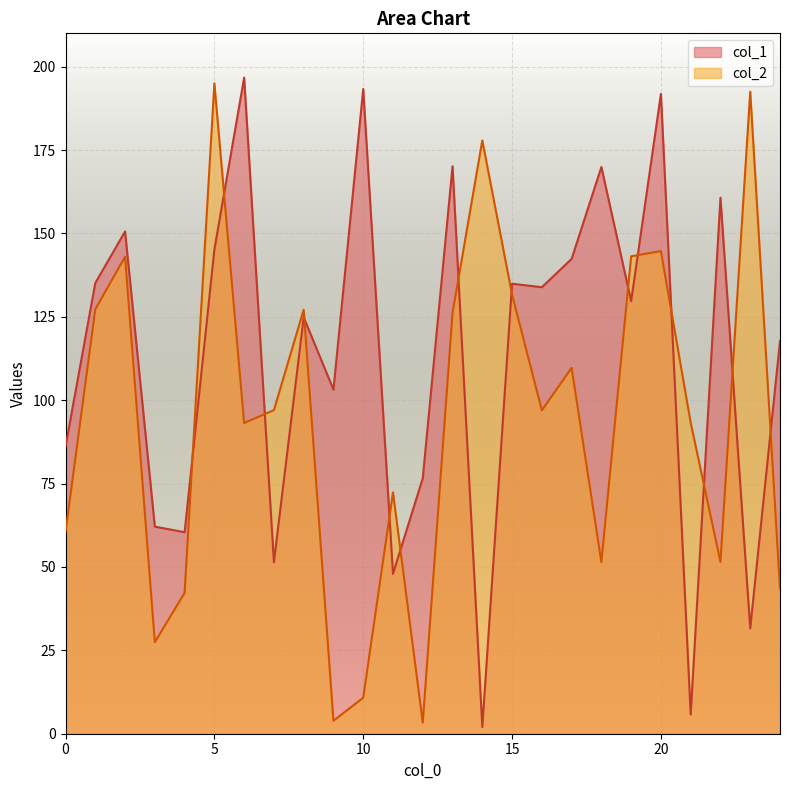

Rank the series by their maximum value, from lowest to highest.

col_2, col_1